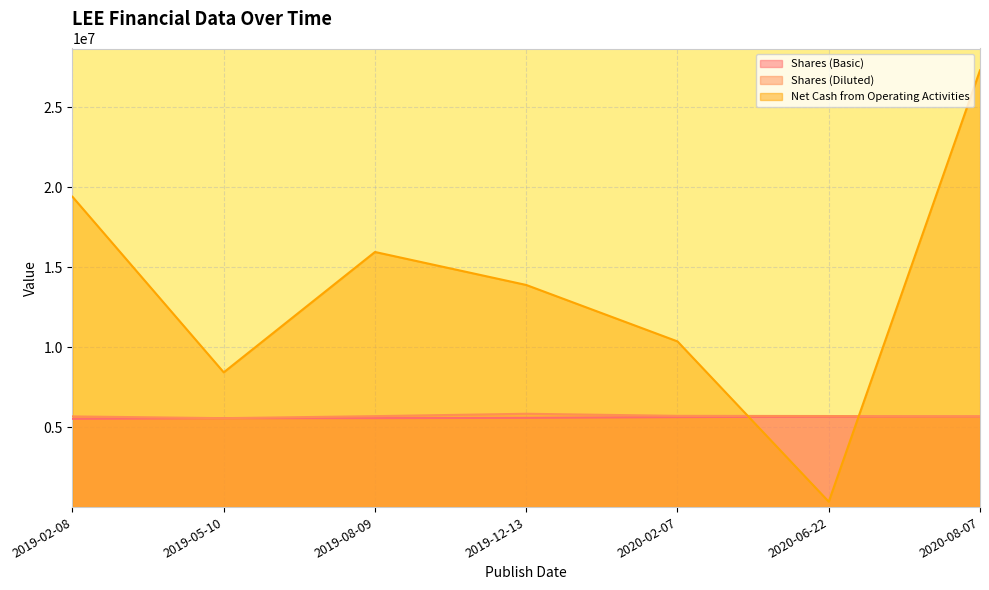

What is the total value across all series at 2020-08-07?

38640600